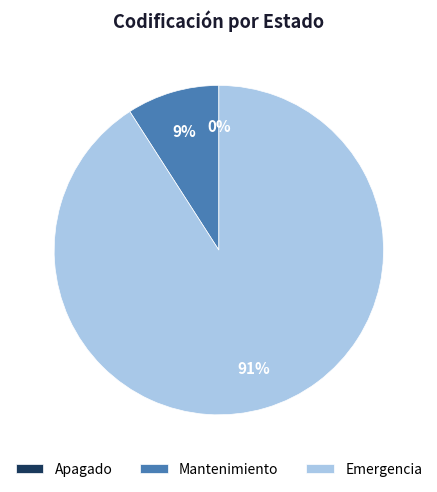

What is the largest slice in the pie chart?

Emergencia